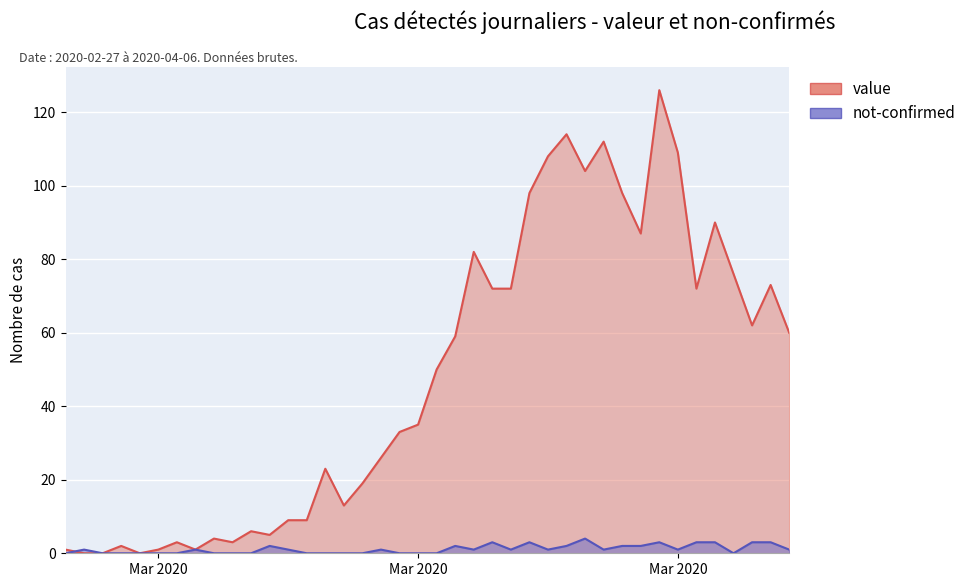

How many intersections are there between value and not-confirmed?

1